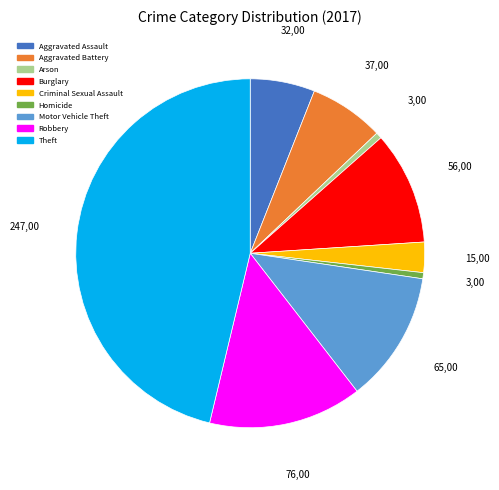

Combined, do Theft and Arson account for over 50%?

No